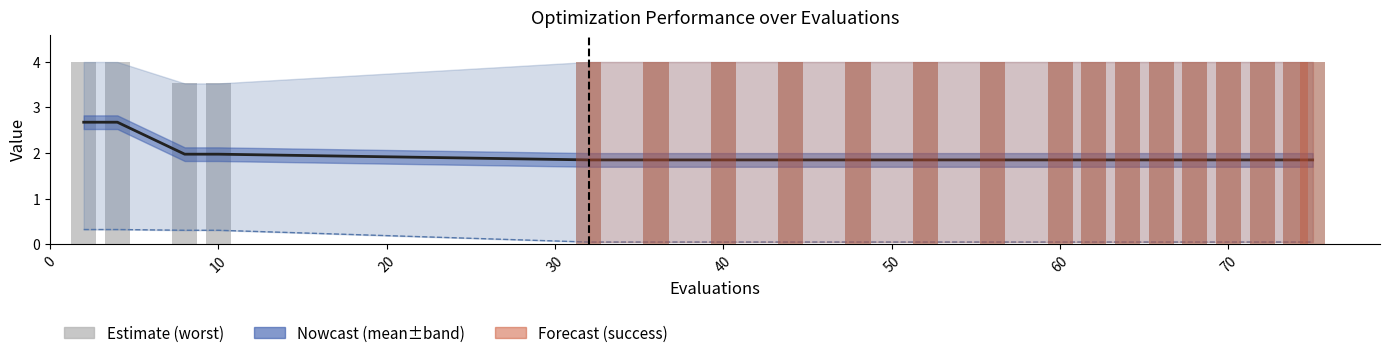

What is the average value of the worst series?

4.0